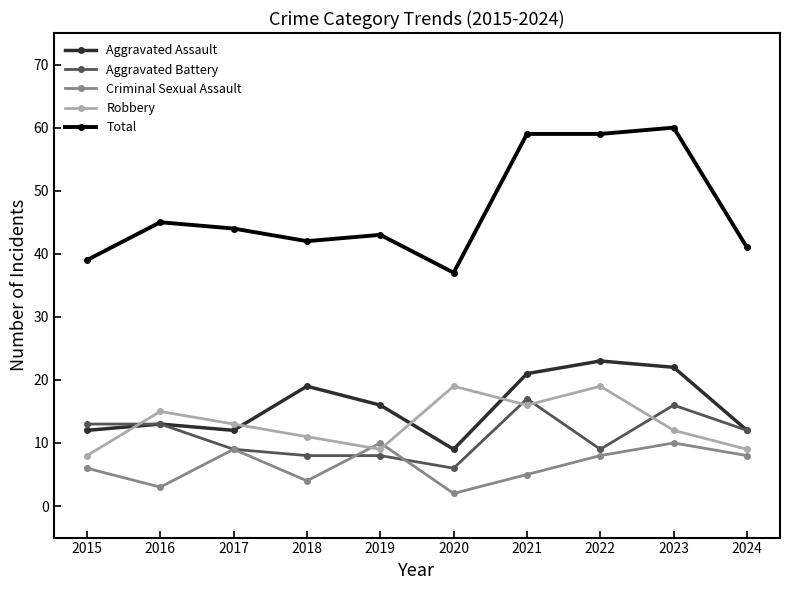

True or false: Aggravated Assault has more than 0 points higher than both neighbors.

True